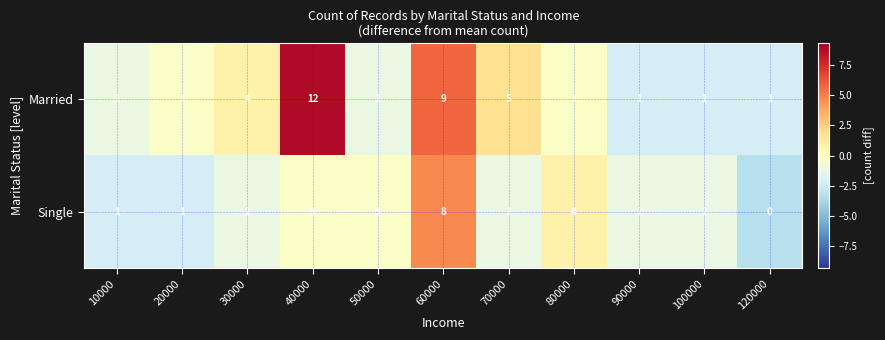

How many data points in Married are less than 3?

5